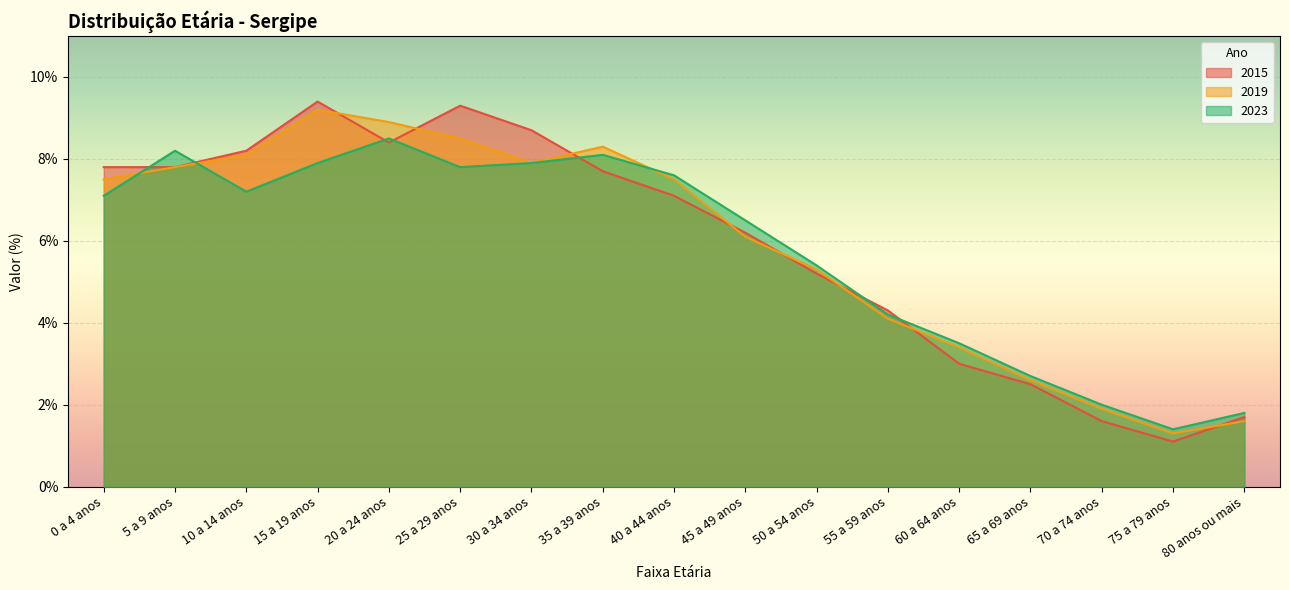

The value of 2019 at 20 a 24 anos is 8.9. True or false?

True